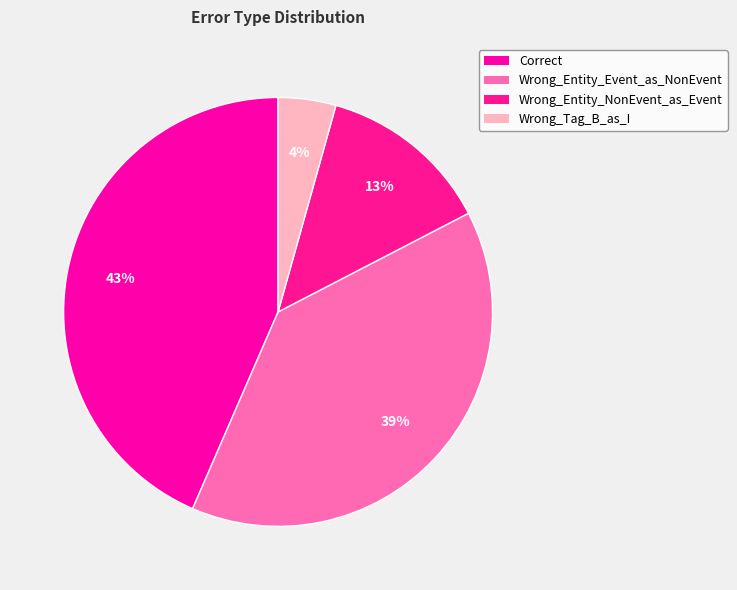

The Wrong_Entity_Event_as_NonEvent slice represents 52% of the pie. True or false?

False